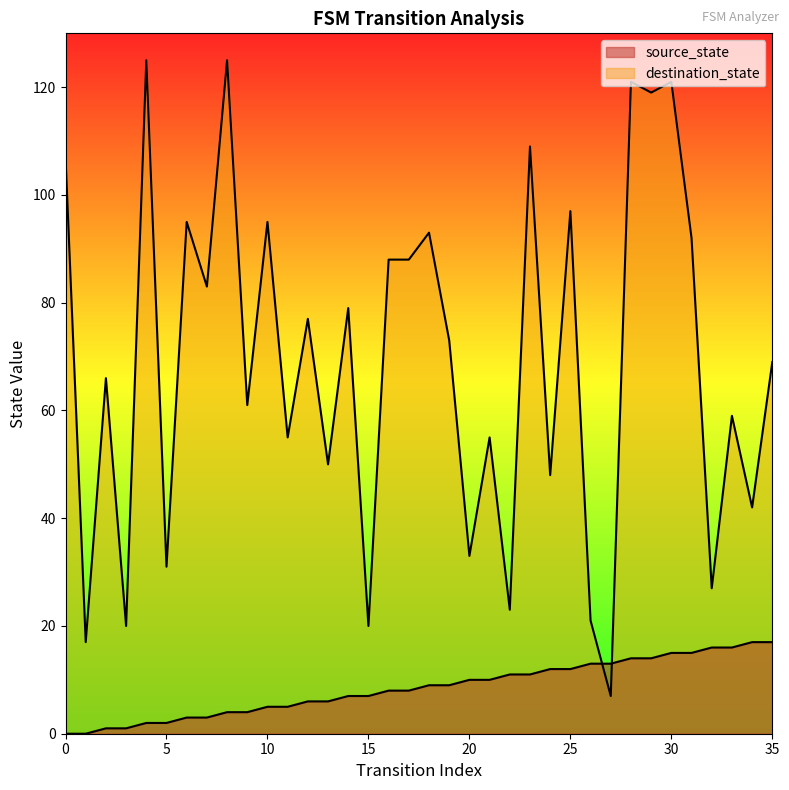

Between 20 and 19, which is larger?

20